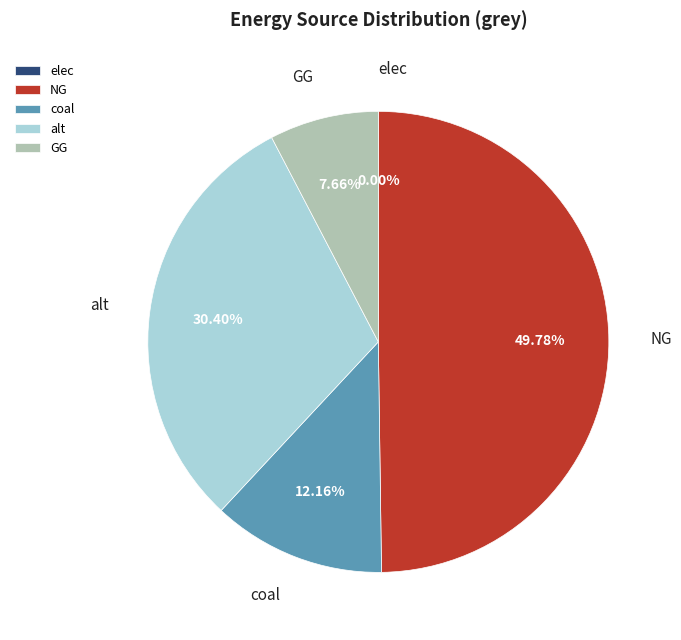

What percentage is the GG slice, to the nearest percent?

8%